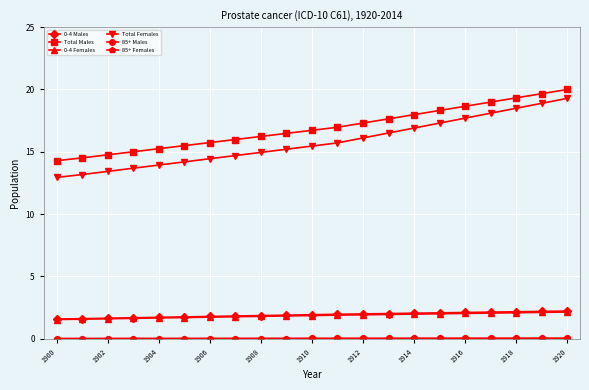

How many lines are shown in the chart?

6